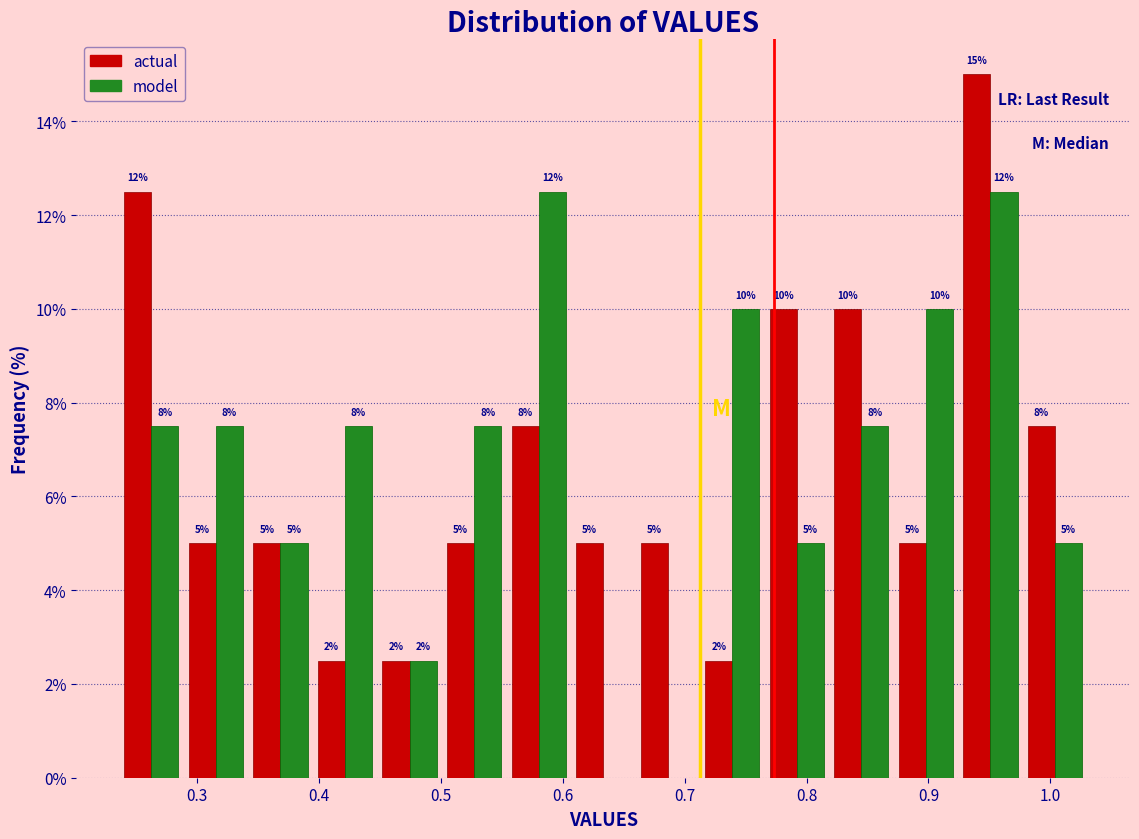

In the actual series, which range on the x-axis has the tallest bar?

0.92 to 0.98